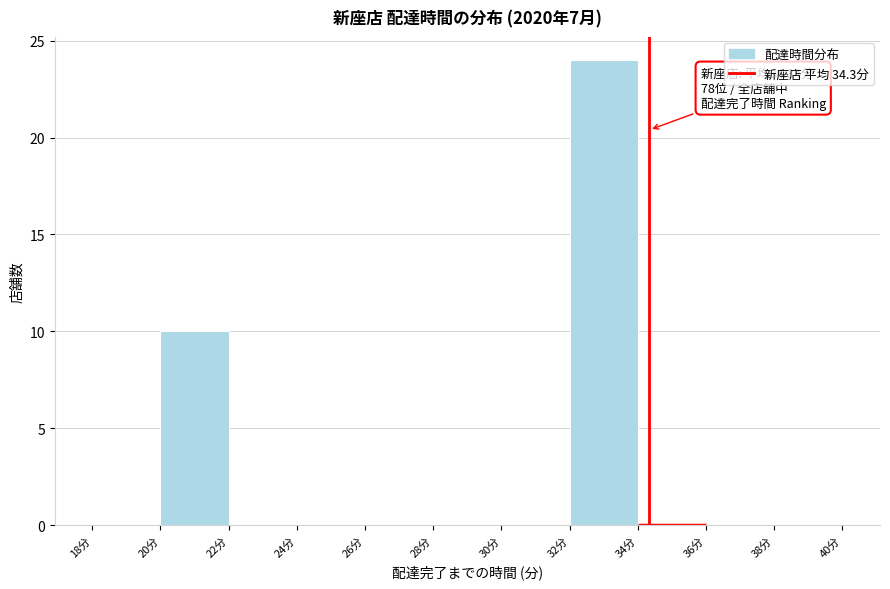

Over which range of the x-axis is the bar tallest?

32 to 34